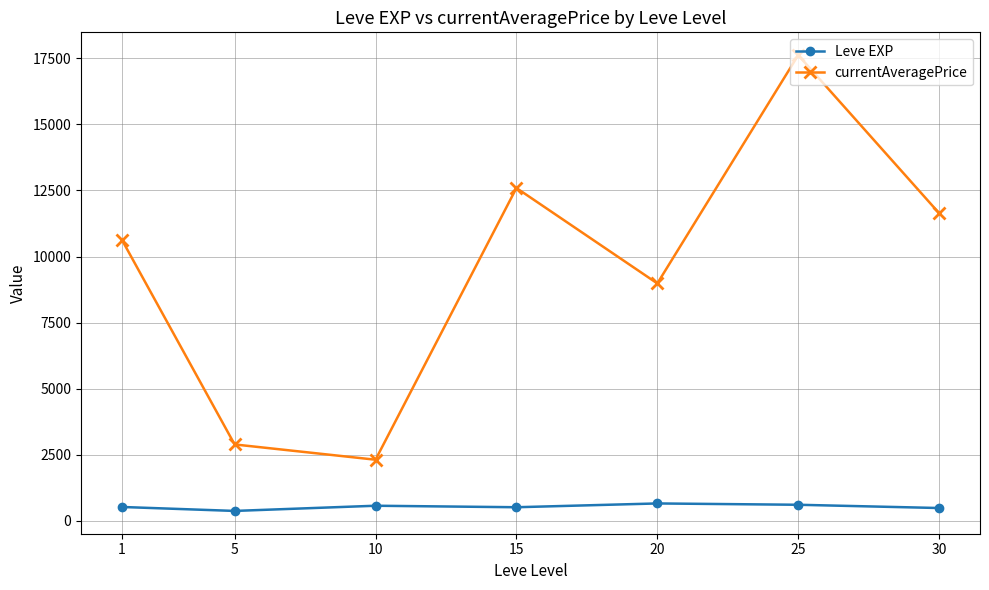

At which category is the sum across all series the highest?

25